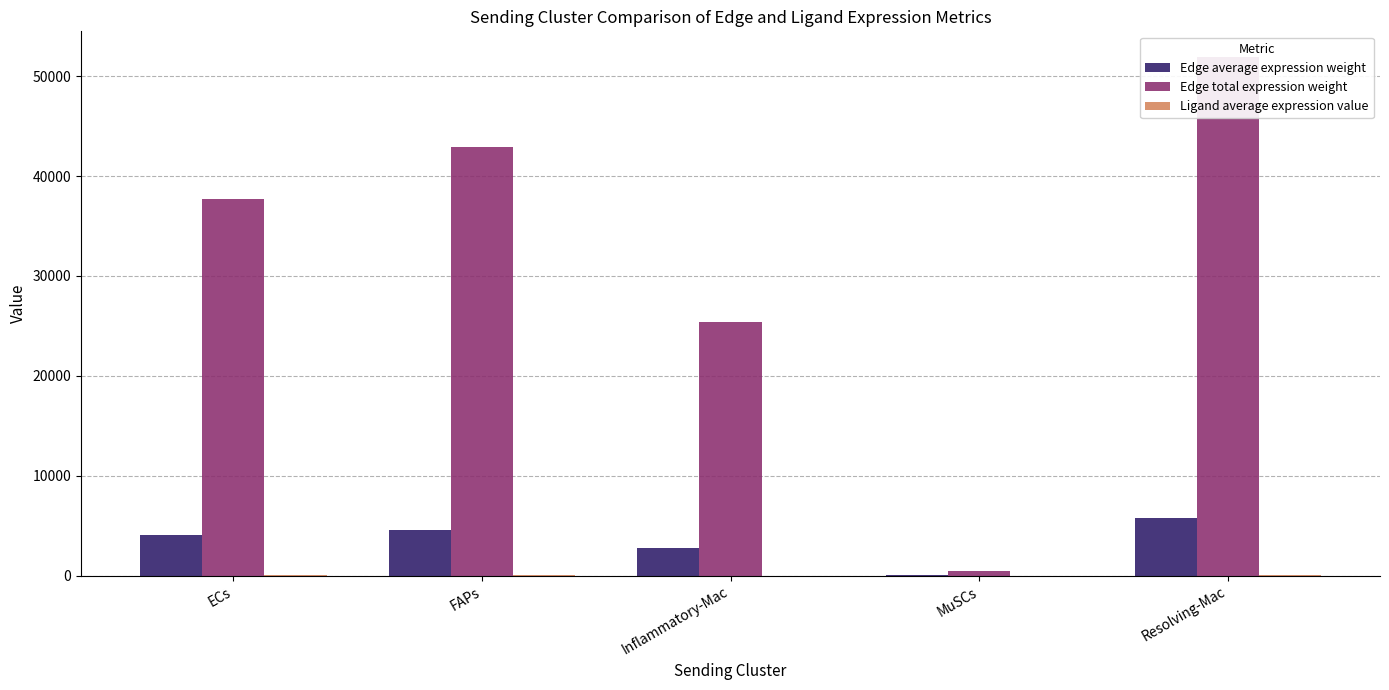

How many values in the Edge total expression weight series are below 37740?

2